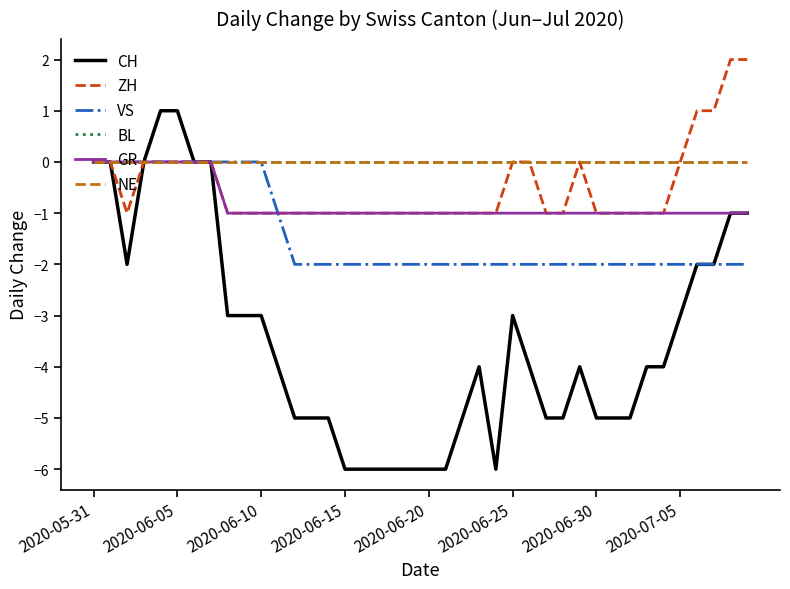

True or false: GR and ZH intersect in this chart.

False